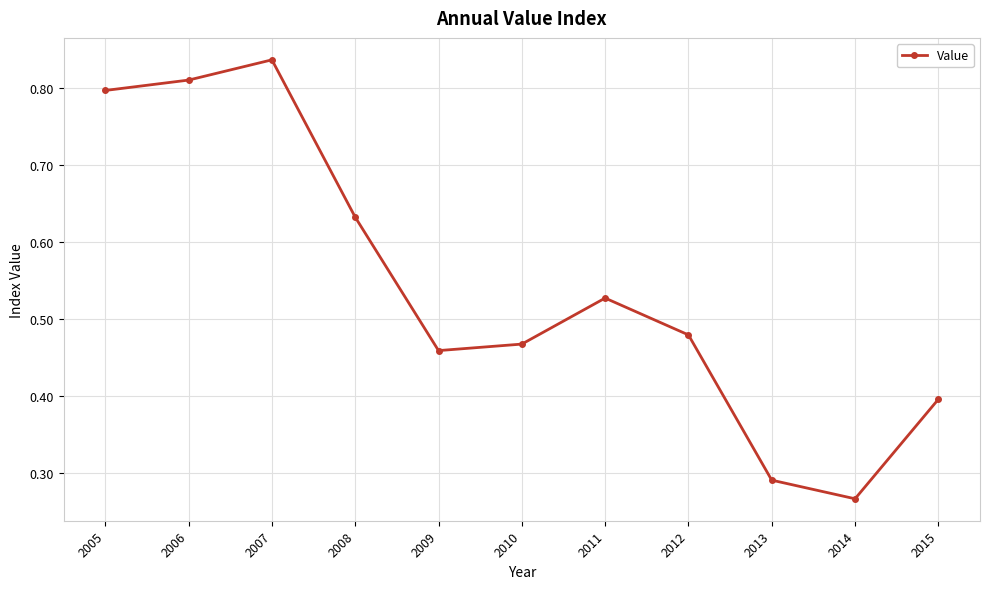

What is the value of the 11th point from the left?

0.4